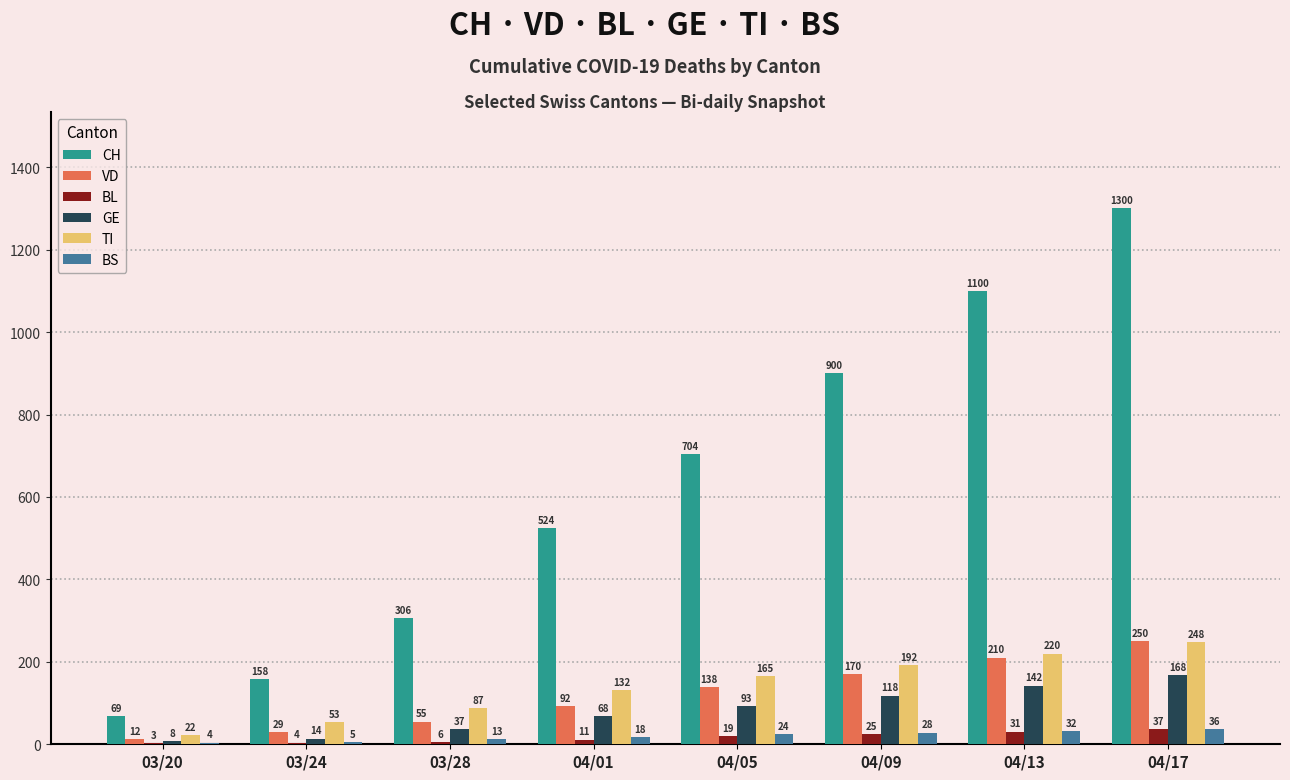

Reading left to right, extract all data points from this chart.

CH: 03/20=69	03/24=158	03/28=306	04/01=524	04/05=704	04/09=900	04/13=1100	04/17=1300
VD: 03/20=12	03/24=29	03/28=55	04/01=92	04/05=138	04/09=170	04/13=210	04/17=250
BL: 03/20=3	03/24=4	03/28=6	04/01=11	04/05=19	04/09=25	04/13=31	04/17=37
GE: 03/20=8	03/24=14	03/28=37	04/01=68	04/05=93	04/09=118	04/13=142	04/17=168
TI: 03/20=22	03/24=53	03/28=87	04/01=132	04/05=165	04/09=192	04/13=220	04/17=248
BS: 03/20=4	03/24=5	03/28=13	04/01=18	04/05=24	04/09=28	04/13=32	04/17=36